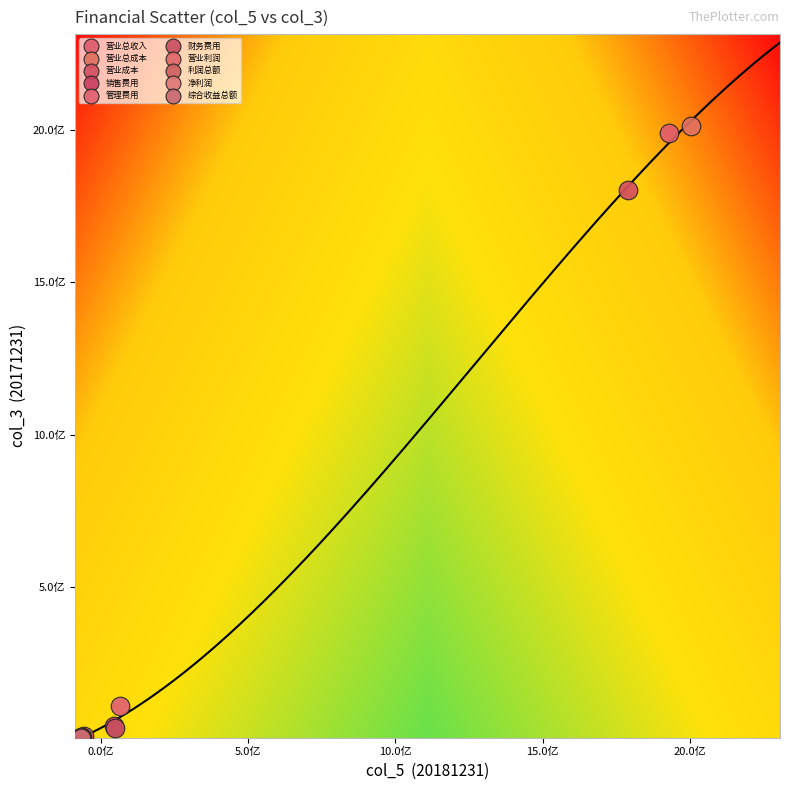

What are all the series names shown in the legend?

营业总收入, 营业总成本, 营业成本, 销售费用, 管理费用, 财务费用, 营业利润, 利润总额, 净利润, 综合收益总额